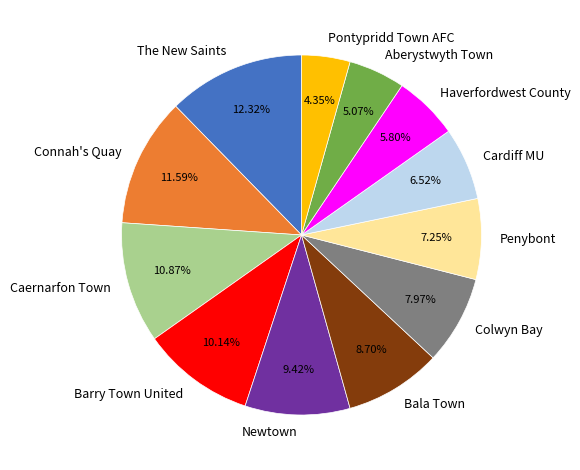

What is the smallest slice in the pie chart?

Pontypridd Town AFC